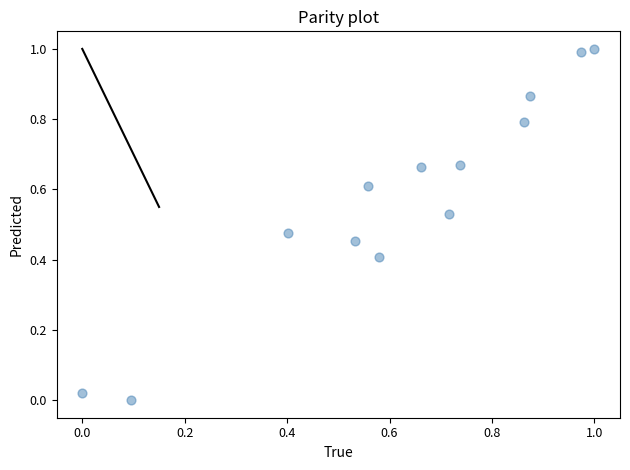

What is the range of X values (max minus min)?

1.0